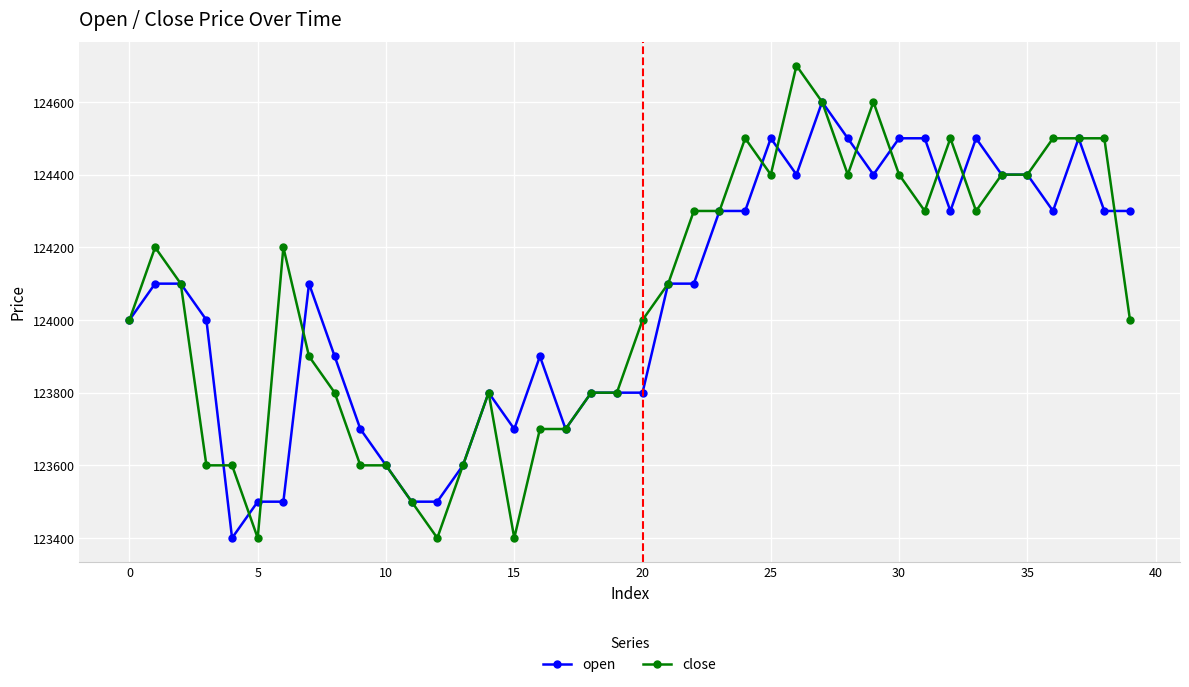

What is the smallest value displayed?

123400